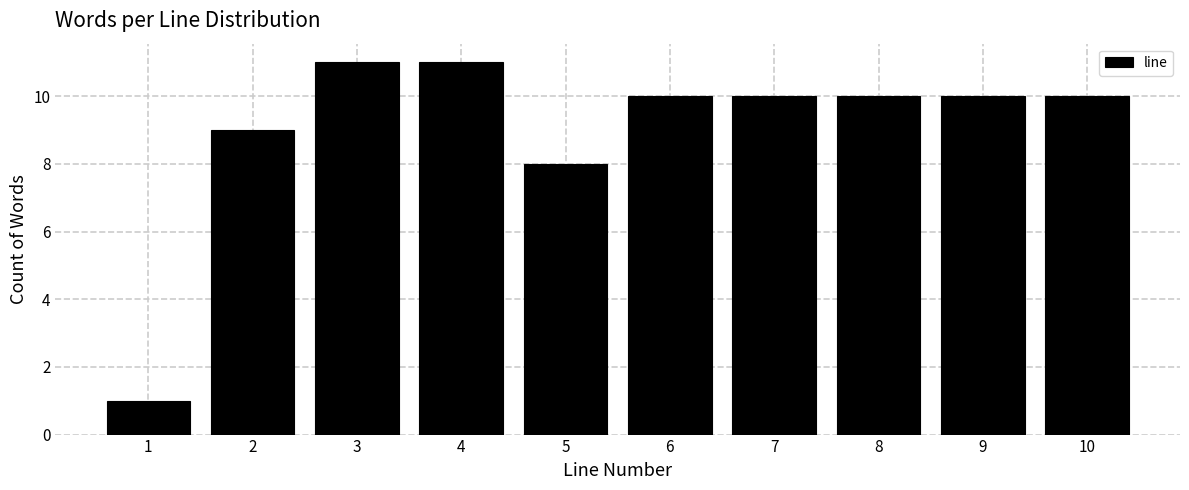

Reading left to right, list all the values displayed in this chart.

1	9	11	11	8	10	10	10	10	10